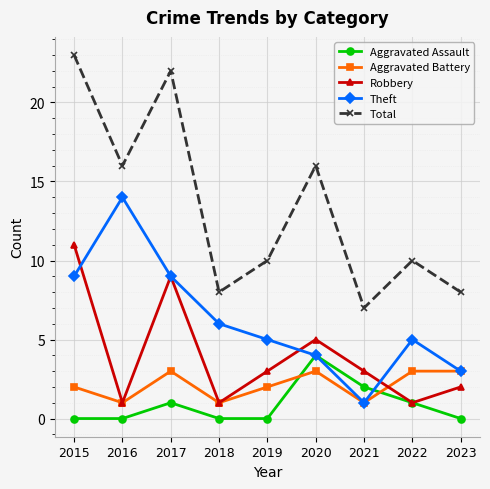

True or false: Robbery has more than 1 interior local peaks.

True